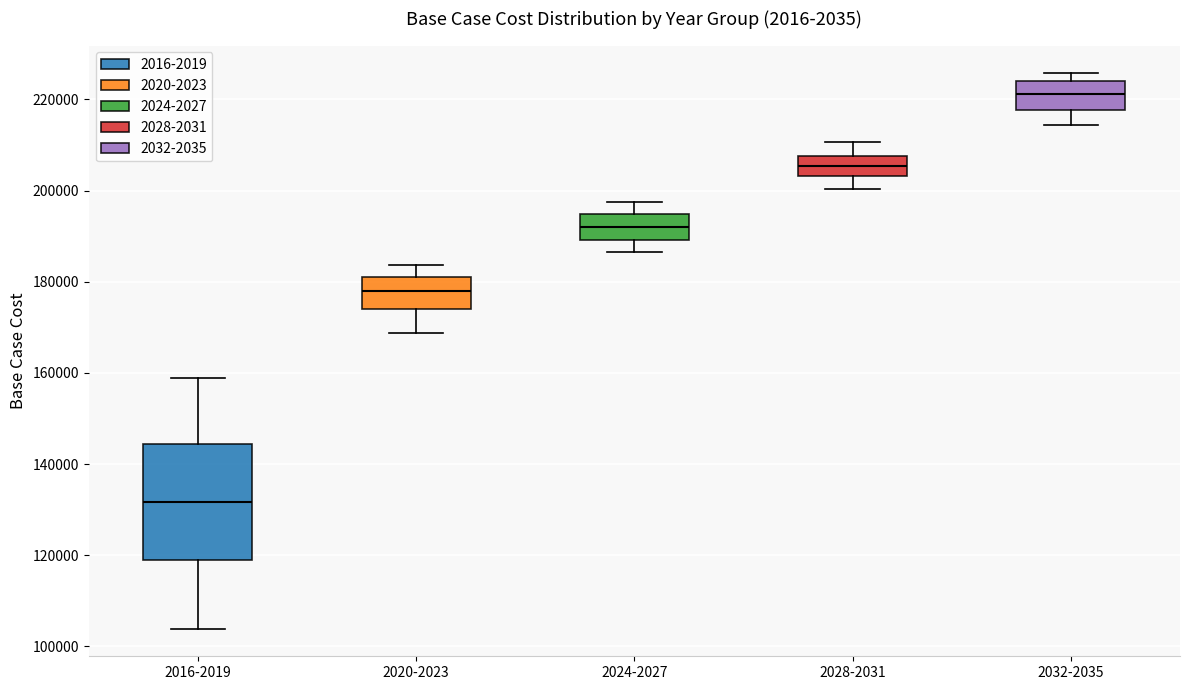

Where does the lower whisker of the box for 2024-2027 end on the y-axis? The values are not printed on the chart, so give them approximately, as read against the axis.

186000